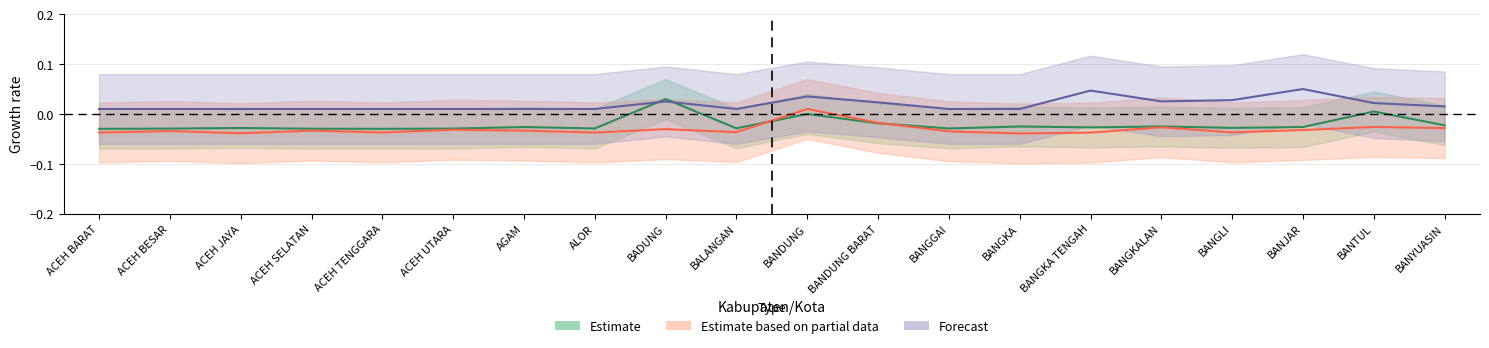

How many Target orang diperiksa/ minggu values are between 0 and 1?

1